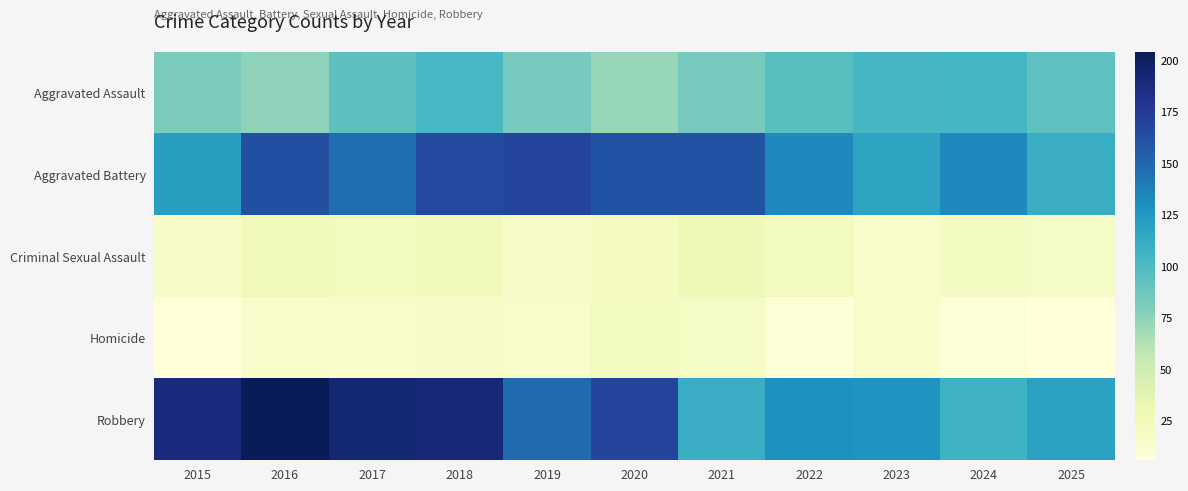

Which series changed the most between 2021 and 2022?

Aggravated Battery